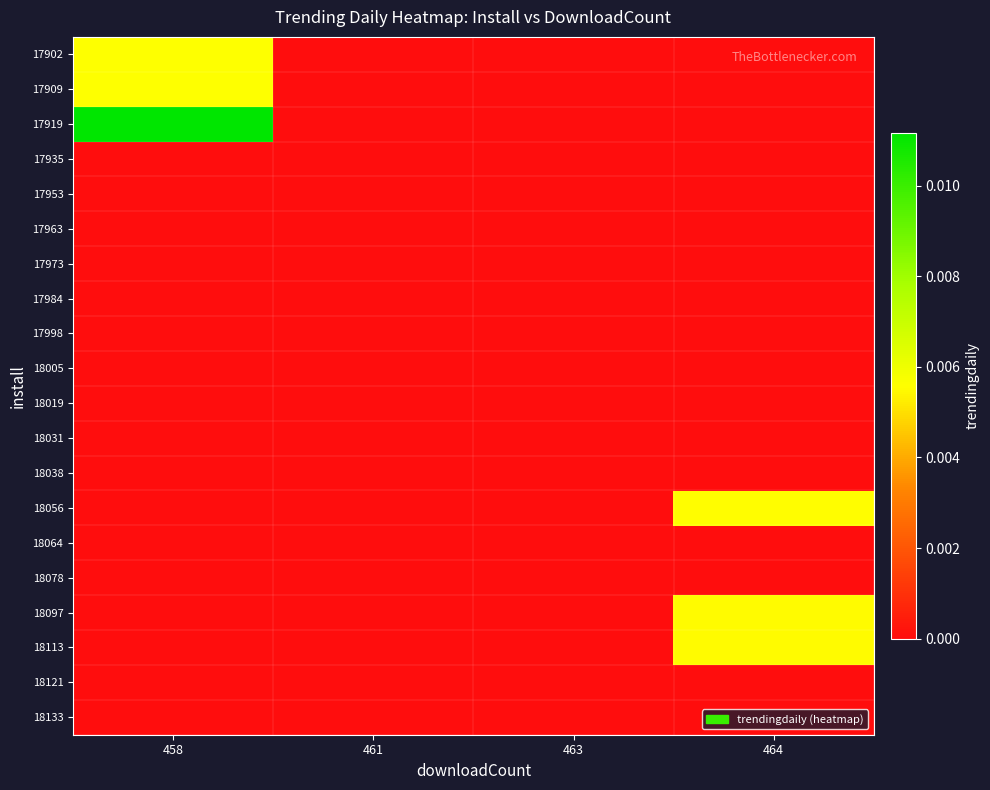

Between 458 and 461, which series saw the biggest shift?

17919